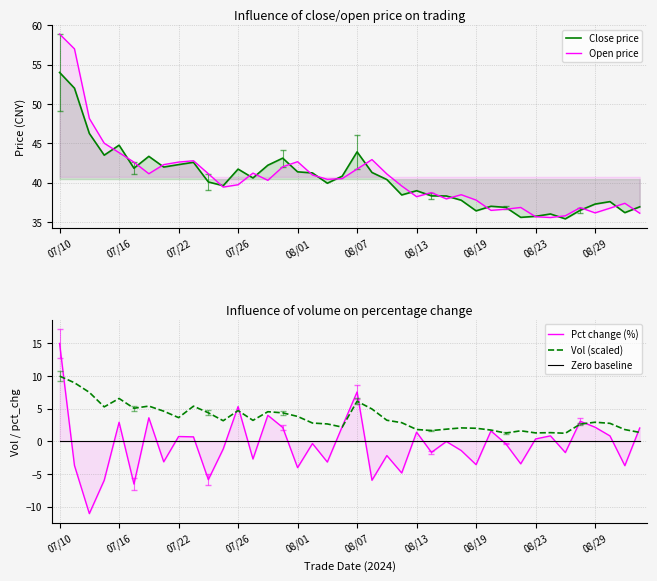

True or false: Vol (scaled) and Zero baseline cross at least once.

False